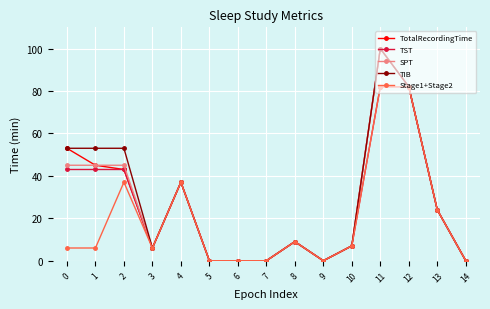

What is the greatest value displayed?

100